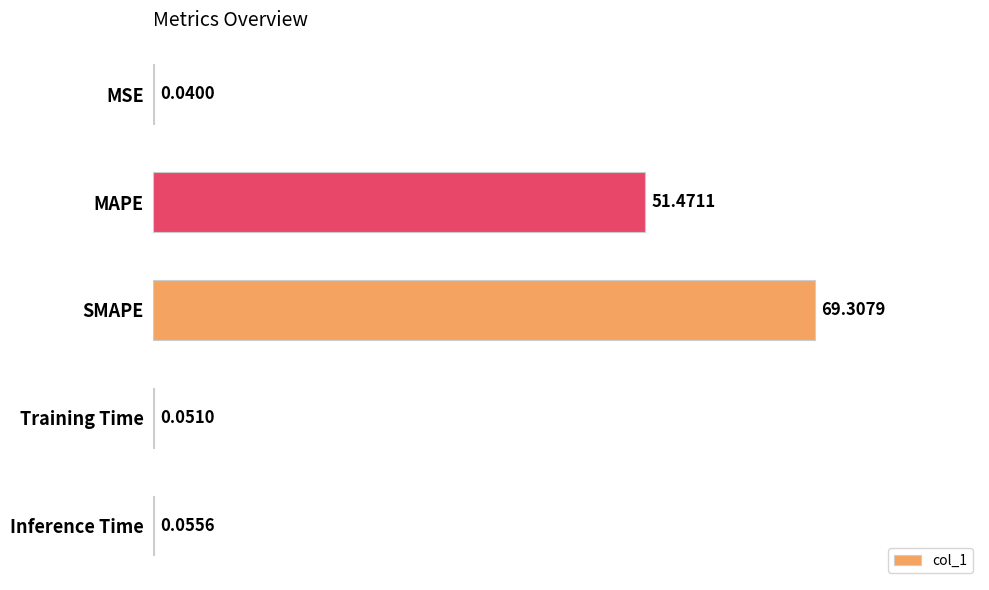

Does the chart contain stacked bars?

No